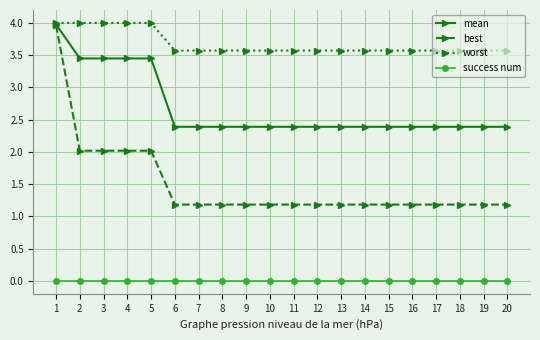

What is the value of the mean point at the 16th from the left?

2.4